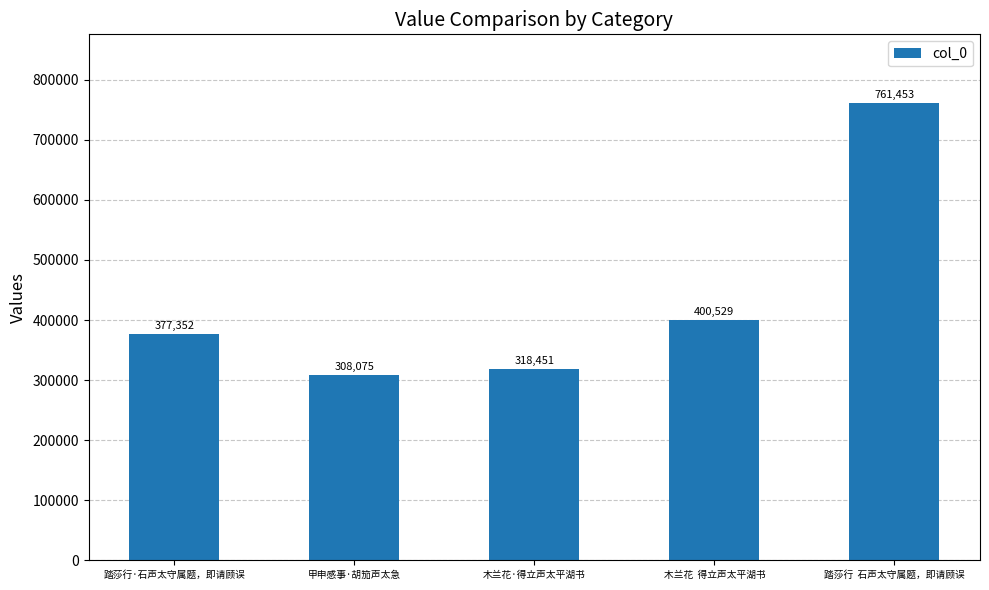

Which label corresponds to the largest value in the chart?

踏莎行  石声太守属题，即请顾误